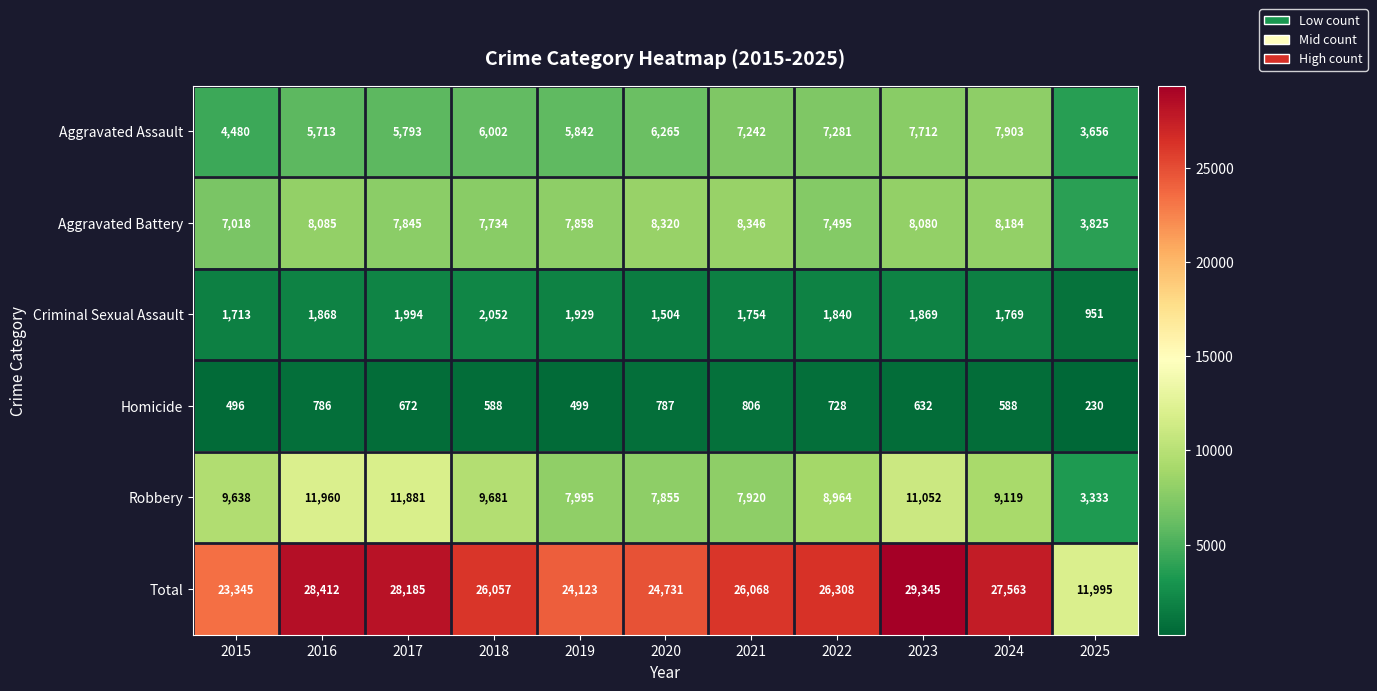

What is the sum of the Total values at 2018 and 2020?

50788